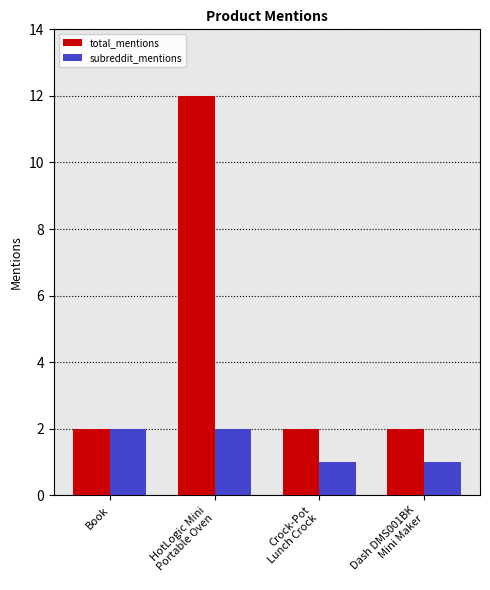

The value of subreddit_mentions at Dash DMS001BK
Mini Maker is 1. True or false?

True